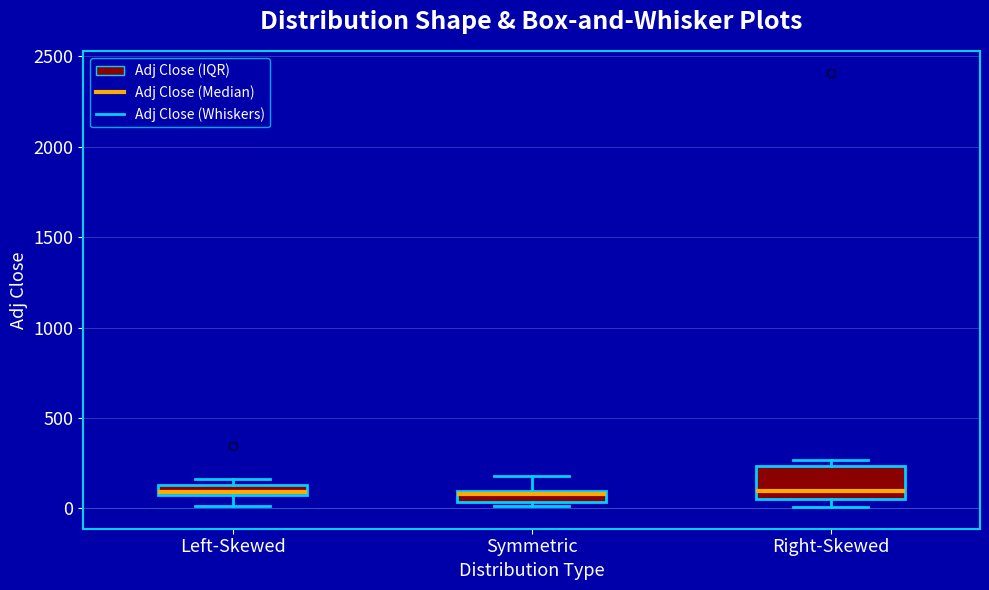

Where is the upper edge of the box for Symmetric on the y-axis? The values are not printed on the chart, so give them approximately, as read against the axis.

100